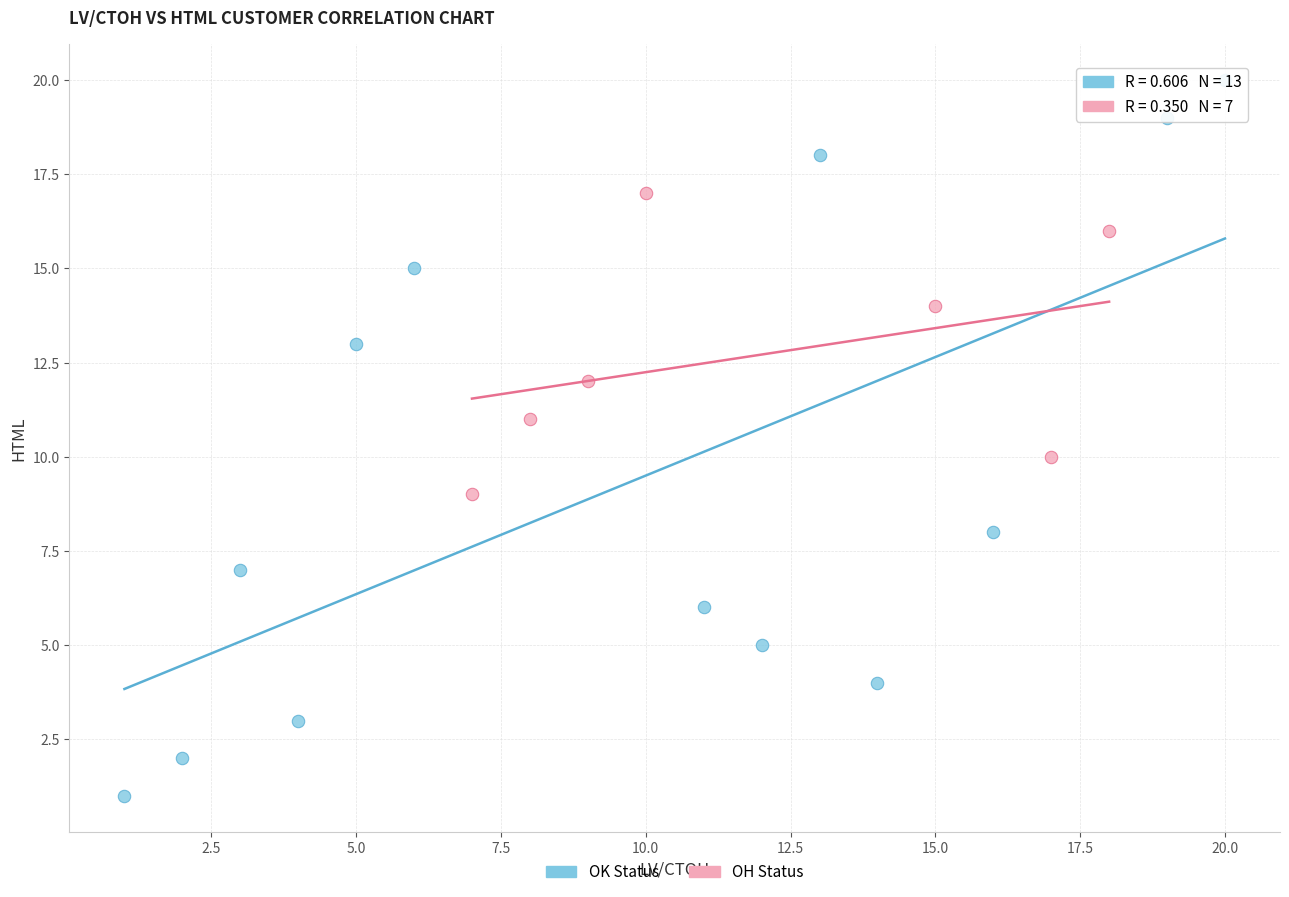

Which series contains the highest Y value?

OK Status